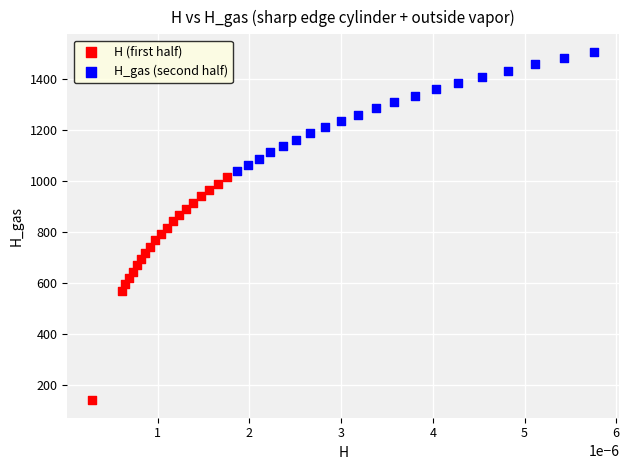

Which series reaches the minimum Y coordinate?

H (first half)